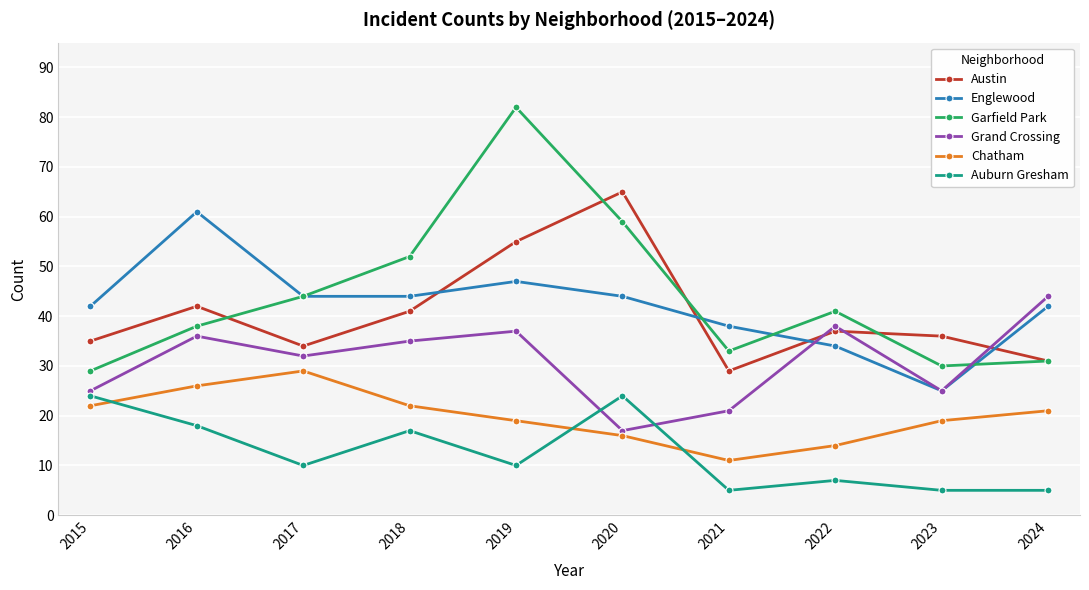

At which category does the chart reach its peak across all series?

2019